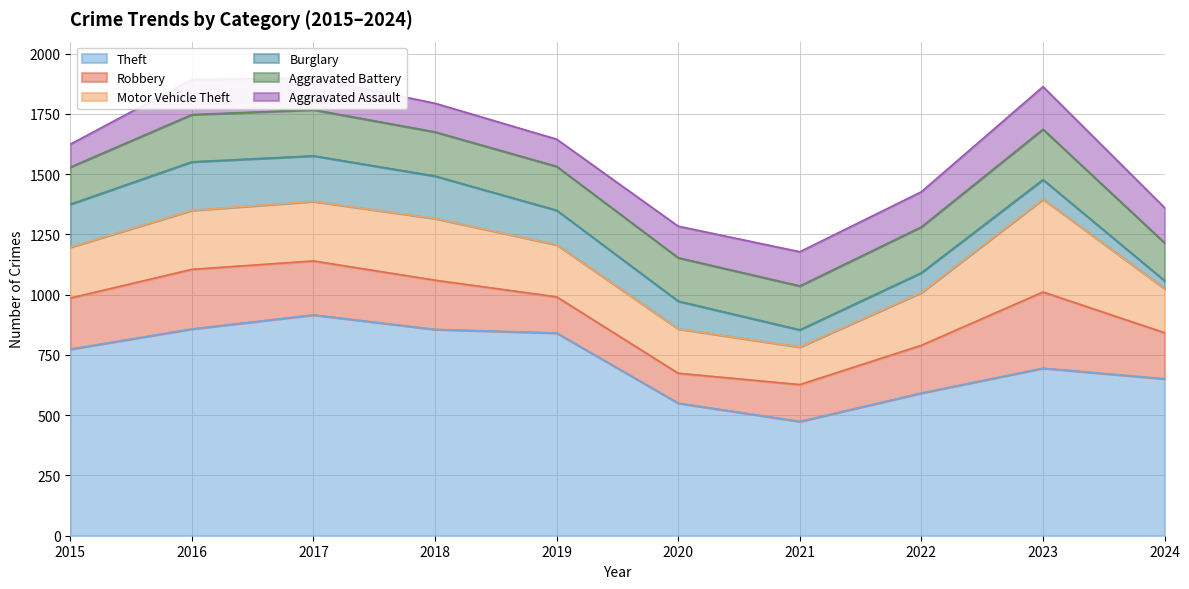

Where do Aggravated Battery and Robbery first cross each other?

2018 and 2019